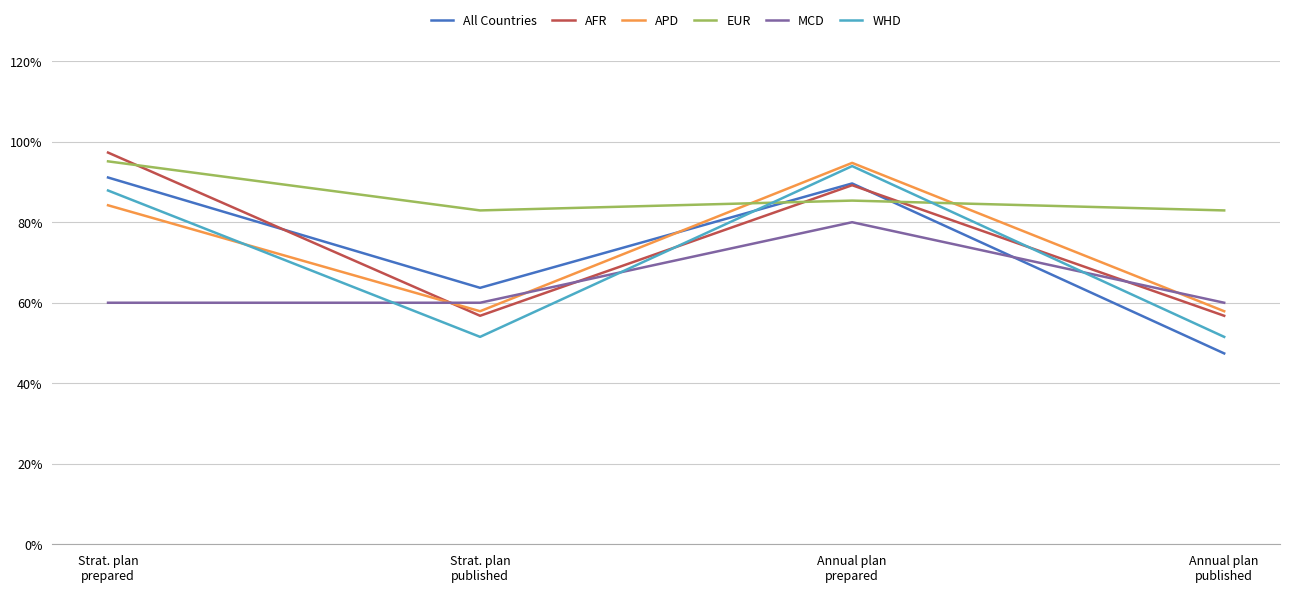

Does the chart display data point markers on the line(s)?

No